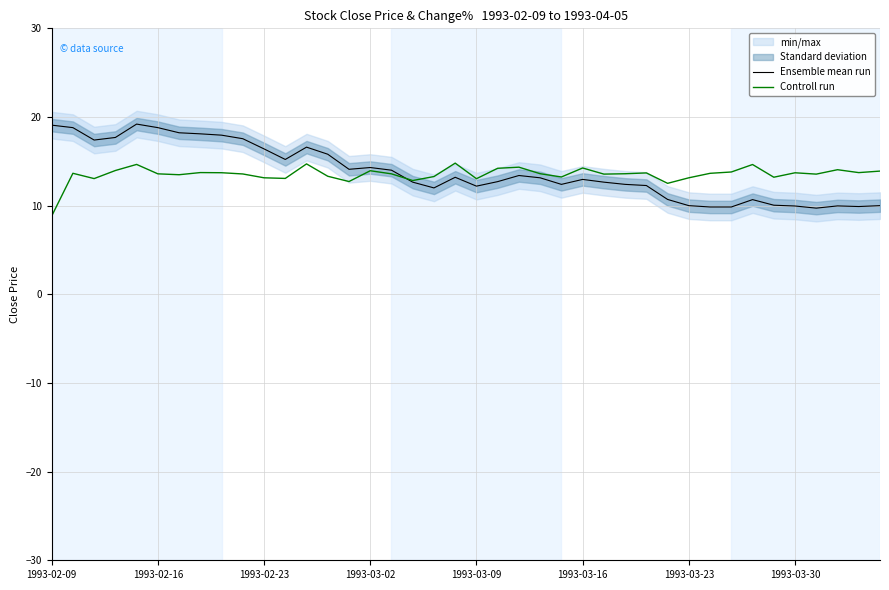

What position from the right is 13?

27